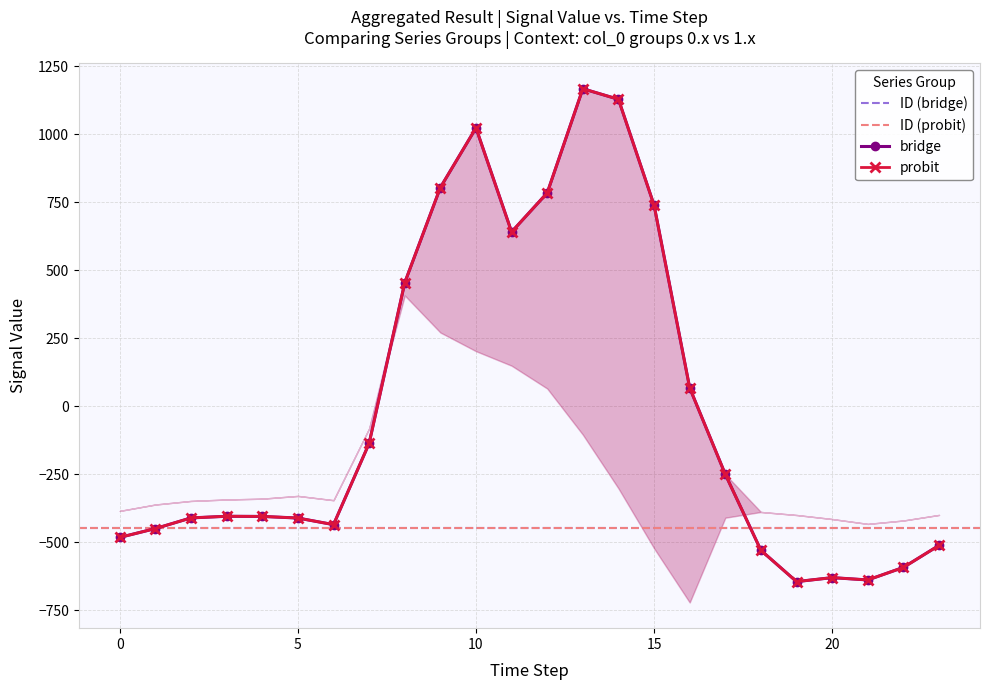

The value of 0.0 at 6 is -435.0. True or false?

True